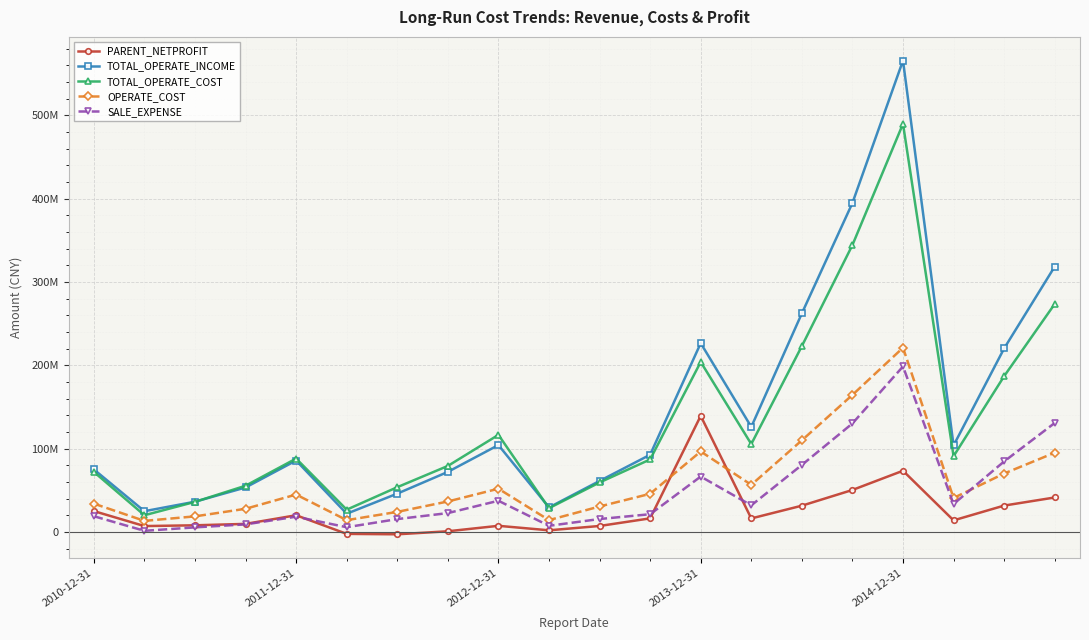

At which category does the chart reach its minimum across all series?

6